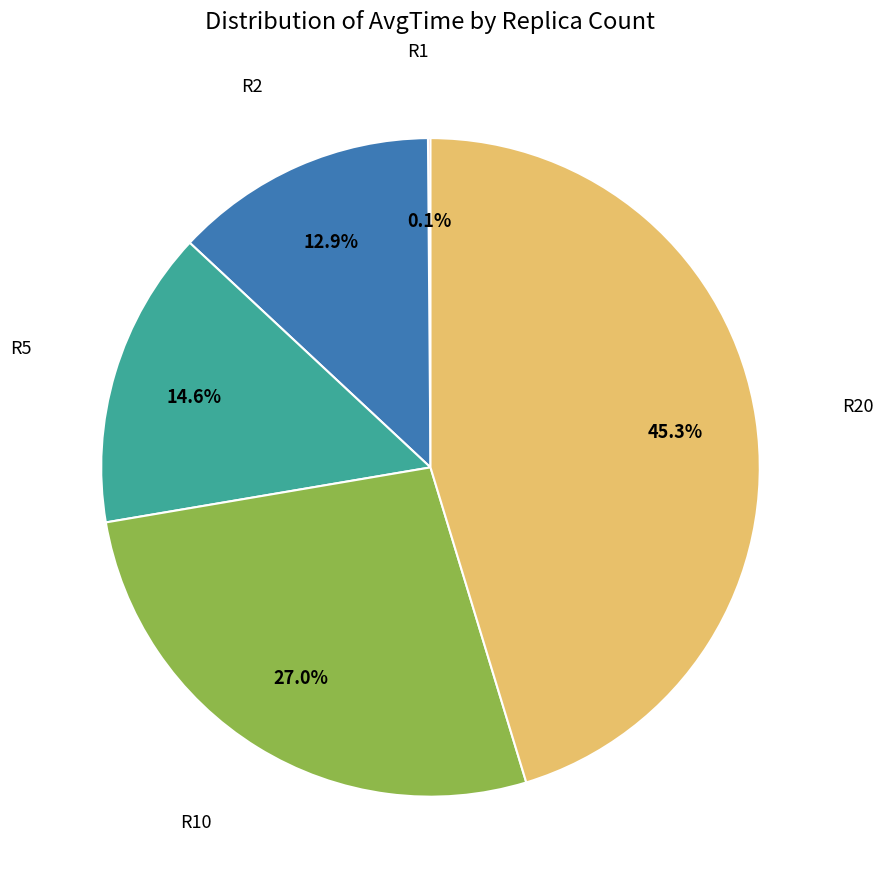

Does any single category account for the majority?

No